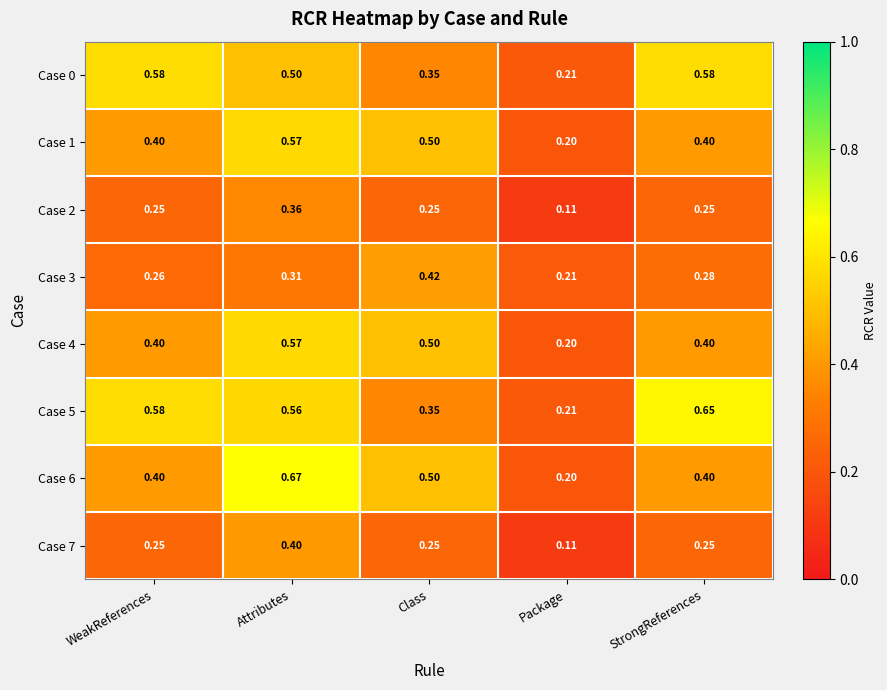

Which series has the largest total across all categories?

Case 5